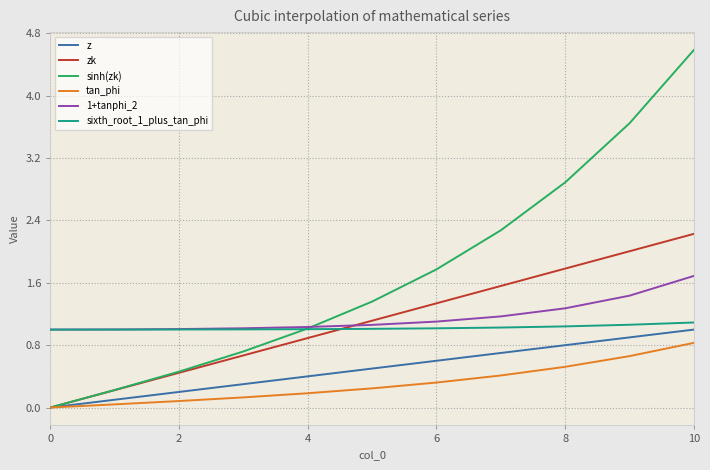

Which series has the largest total across all categories?

sinh(zk)